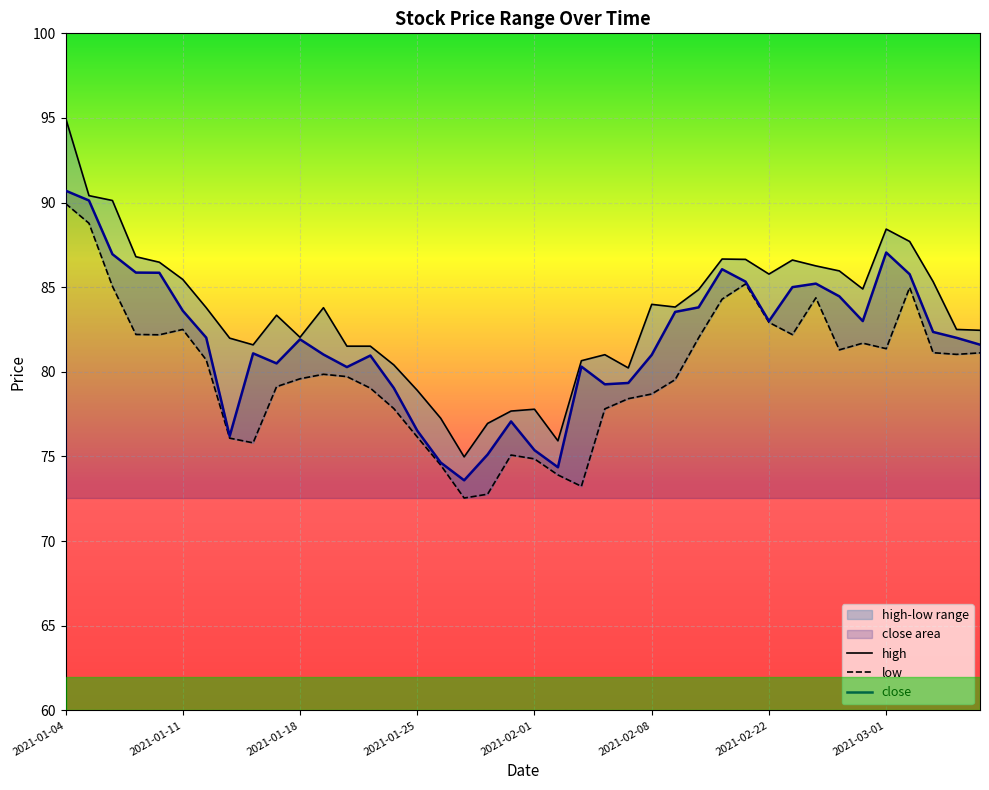

What are all the series names shown in the legend?

close, high, low